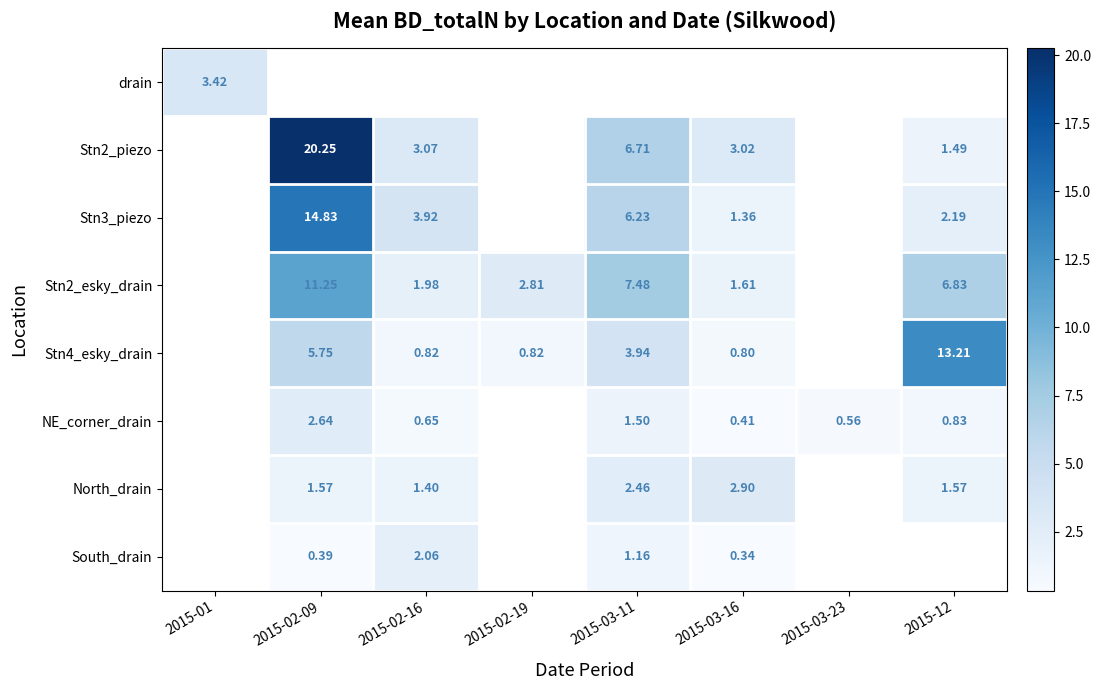

At which category does the chart reach its peak across all series?

2015-02-09